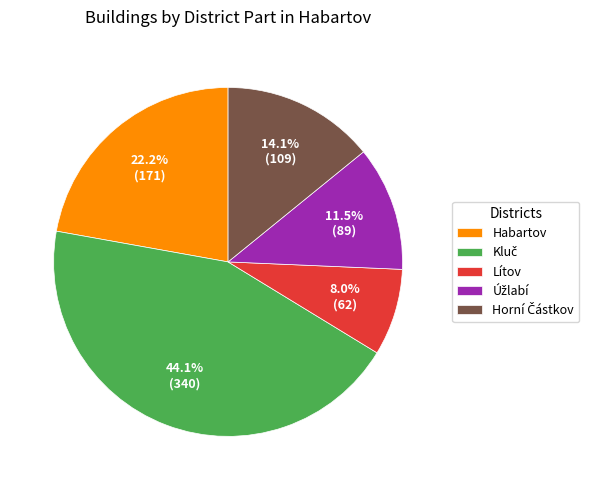

How much of the chart is everything except Habartov?

77.8%